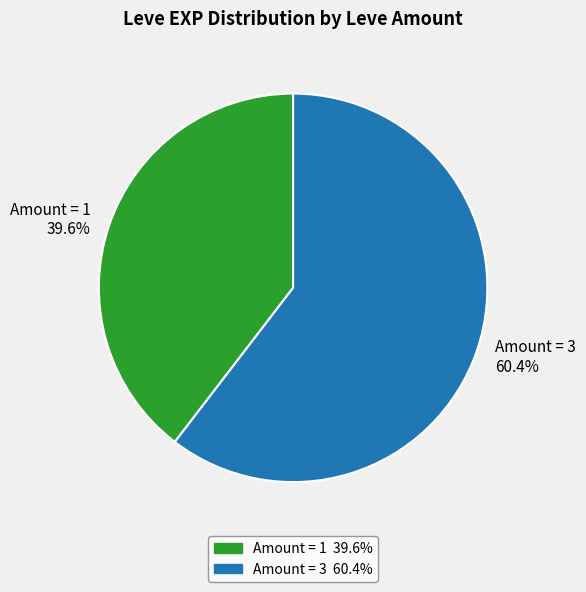

Which has a higher value, Amount = 3 60.4% or Amount = 1 39.6%?

Amount = 3 60.4%